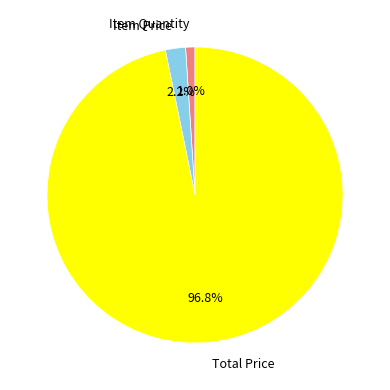

How many slices are in this pie chart?

3